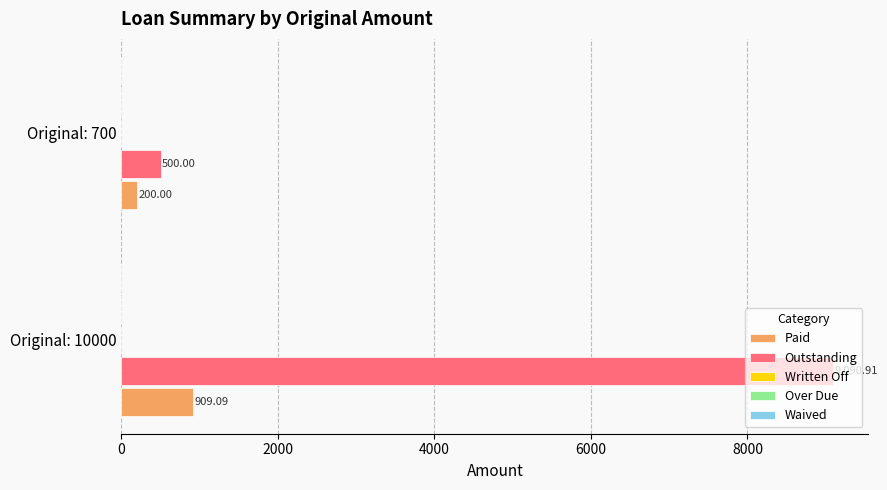

Rank the series by their maximum value, from lowest to highest.

Paid, Outstanding